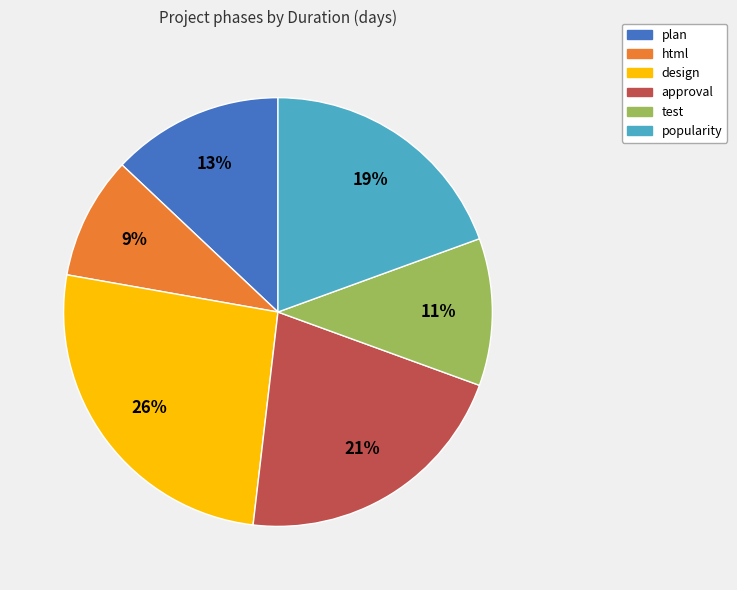

Does any single category account for the majority?

No